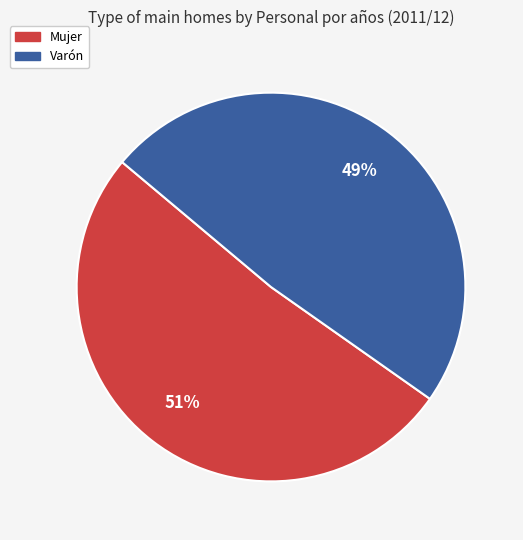

Does Varón account for over 50% of the chart?

No